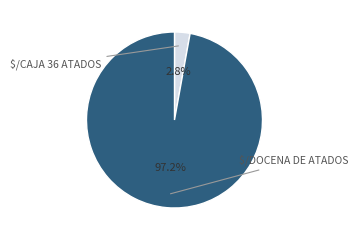

How many slices are in this pie chart?

2